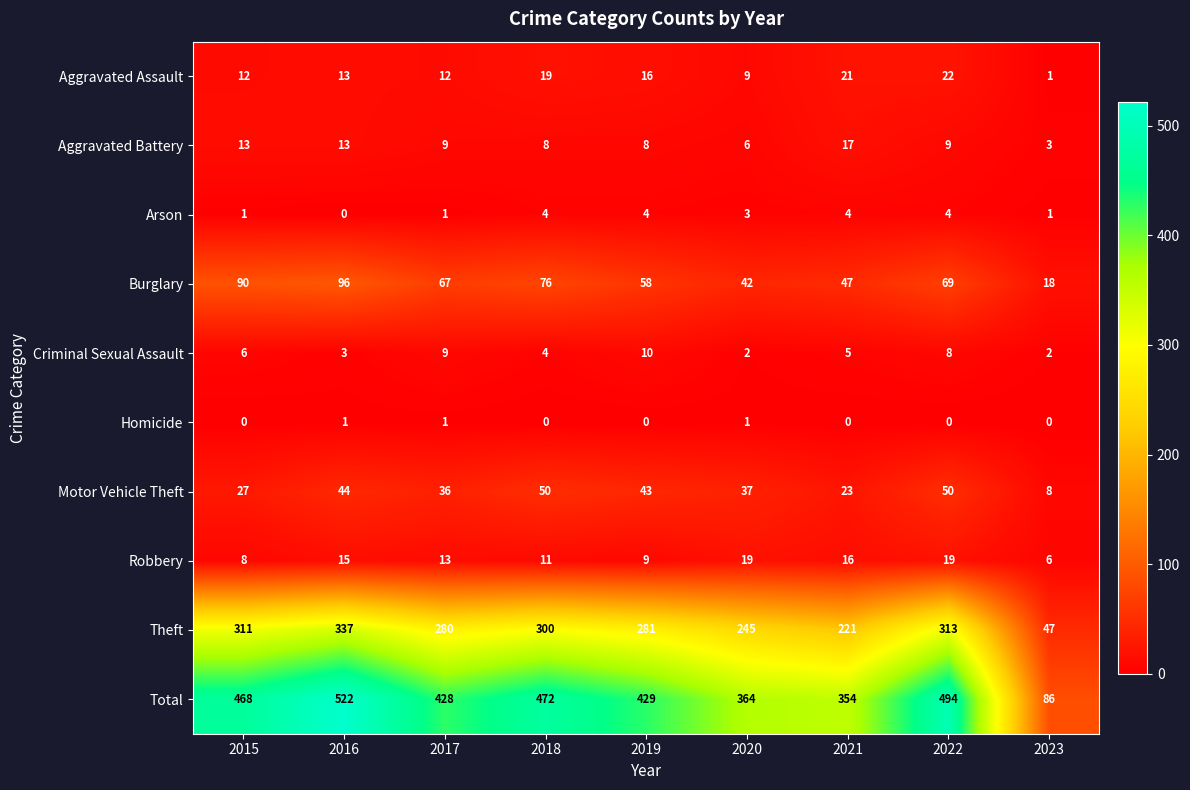

What is the sum of the Theft values at 2018 and 2023?

347